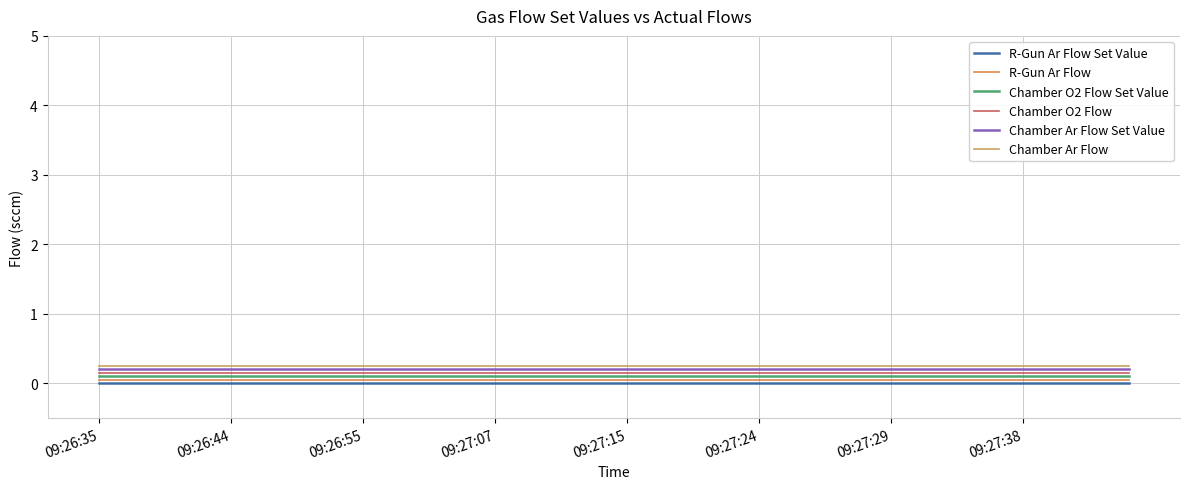

Is this an area chart (filled region under the line)?

No